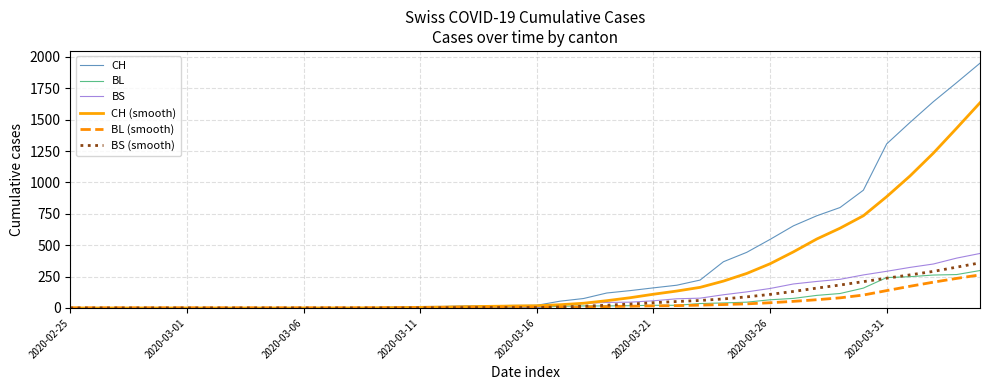

What is the maximum value for CH?

1950.0